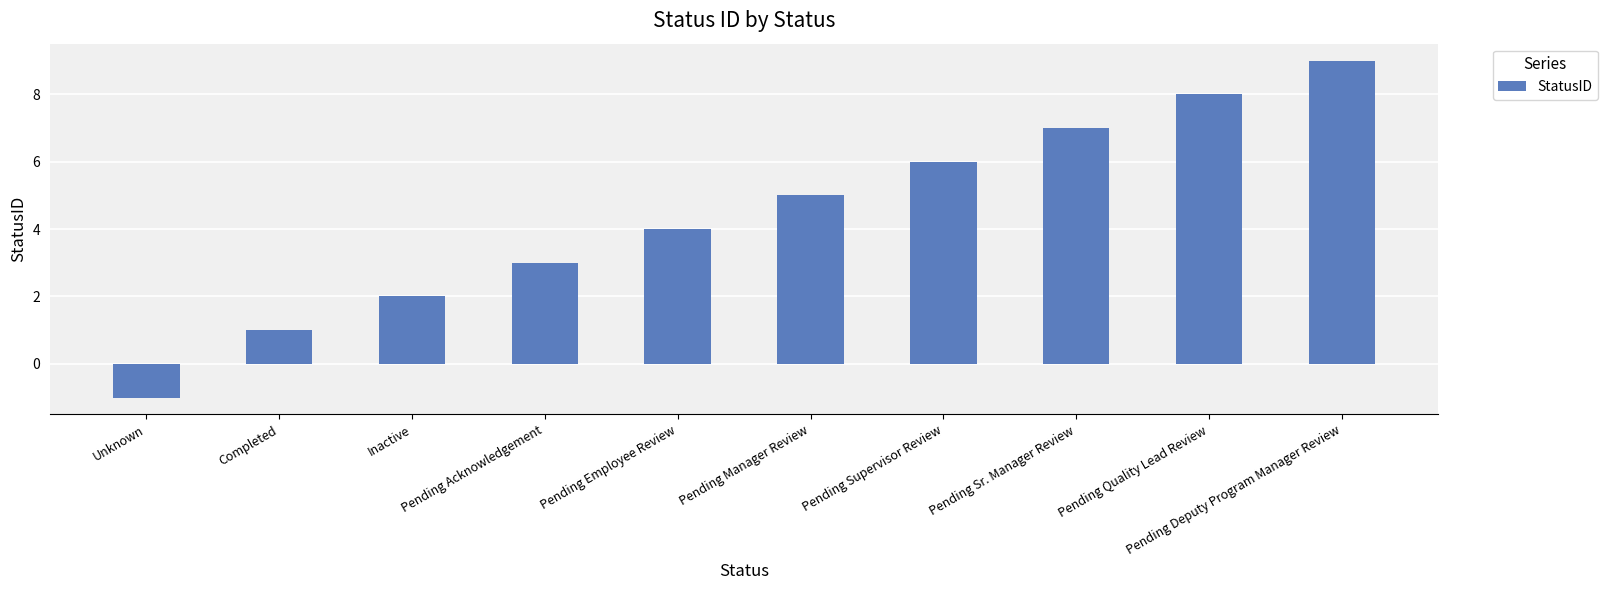

List the labels in order of value, smallest first.

Unknown, Completed, Inactive, Pending Acknowledgement, Pending Employee Review, Pending Manager Review, Pending Supervisor Review, Pending Sr. Manager Review, Pending Quality Lead Review, Pending Deputy Program Manager Review